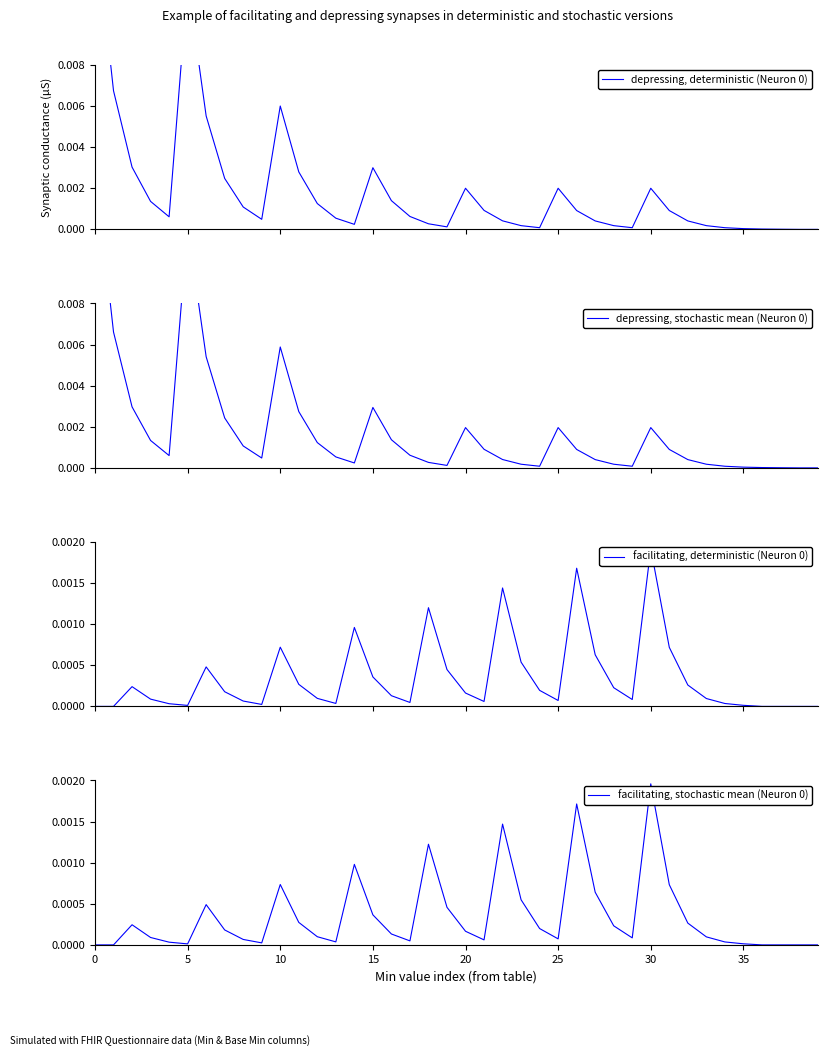

True or false: depressing, stochastic mean (Neuron 0) and depressing, deterministic (Neuron 0) intersect in this chart.

False